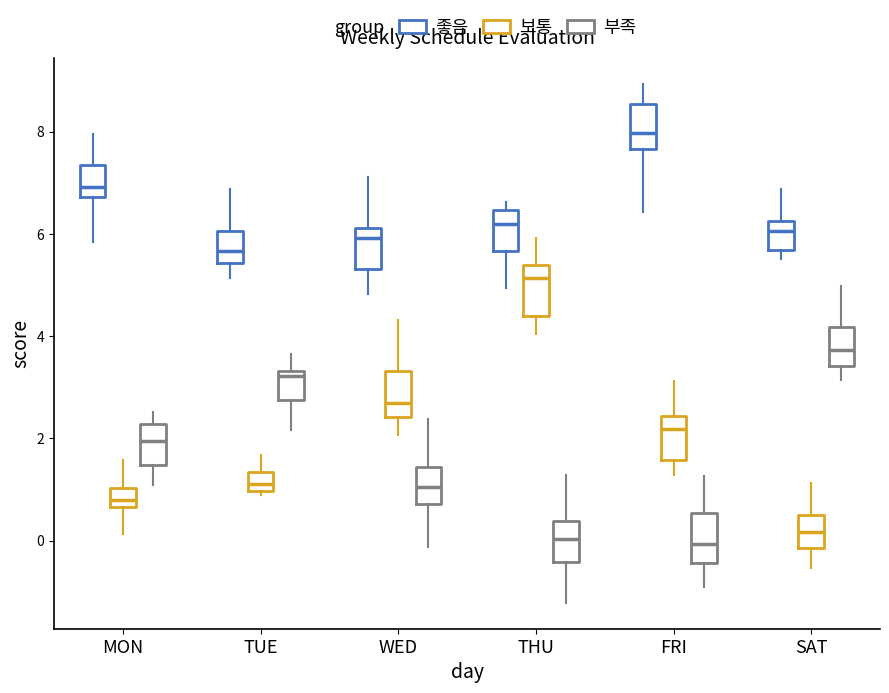

Which box has the highest median line?

FRI (좋음)